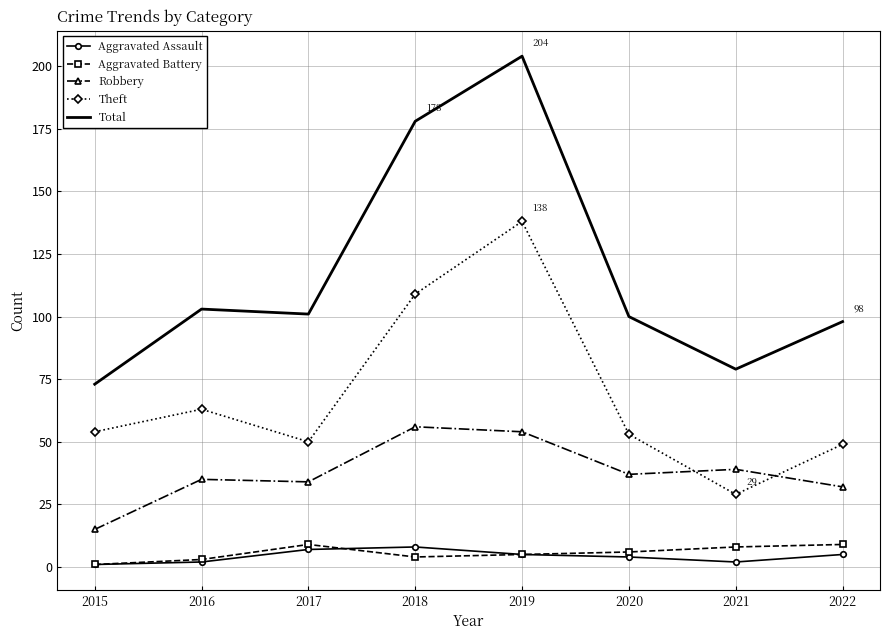

Which series has the largest total across all categories?

Total